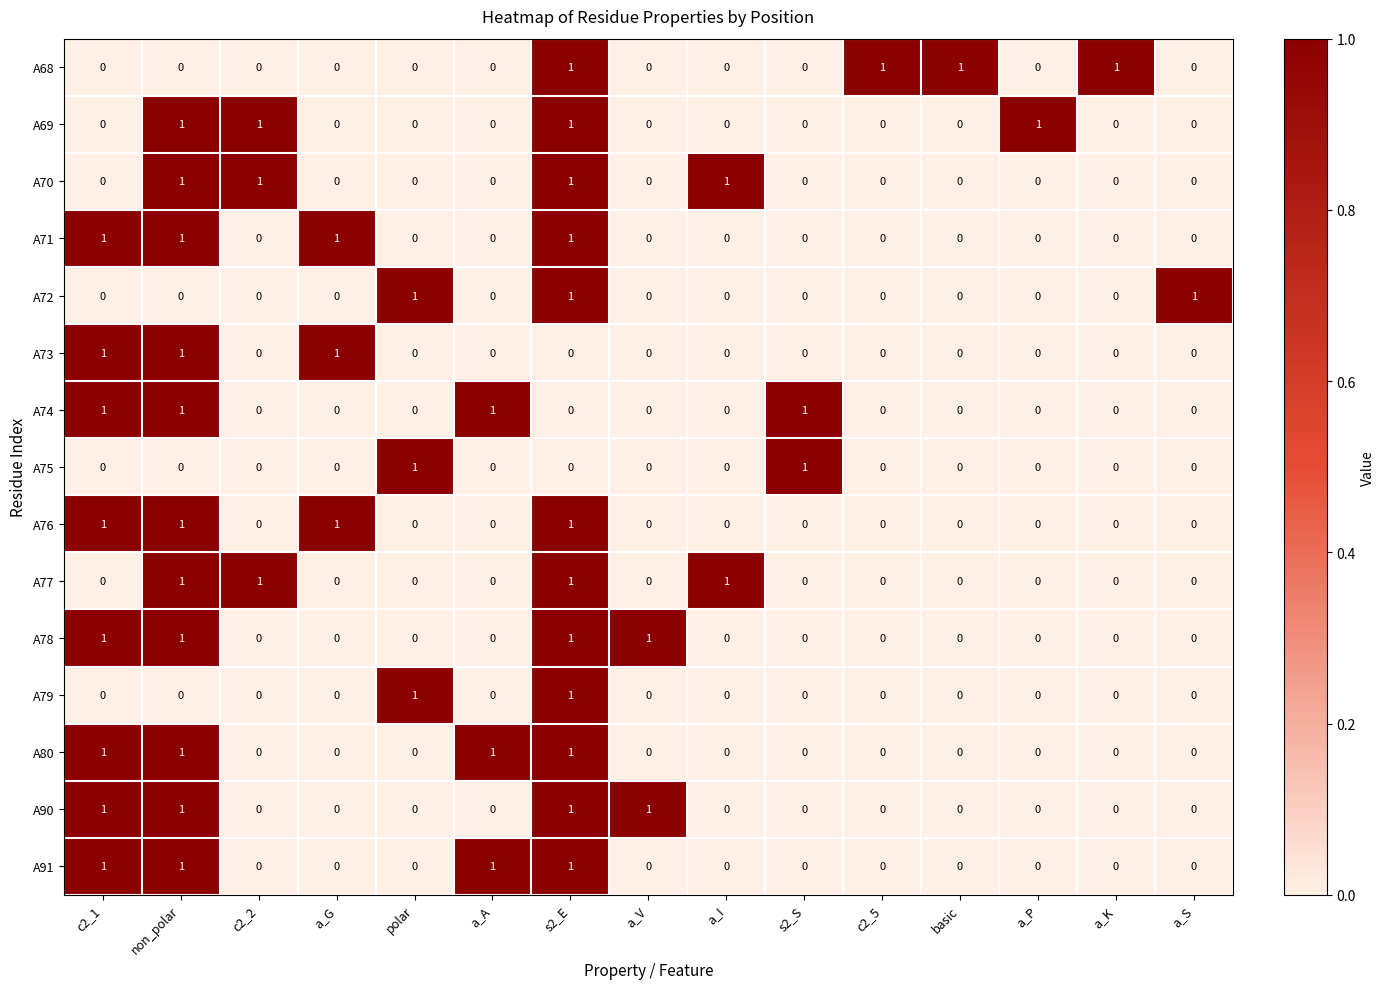

At how many categories does at least one series exceed 0?

15